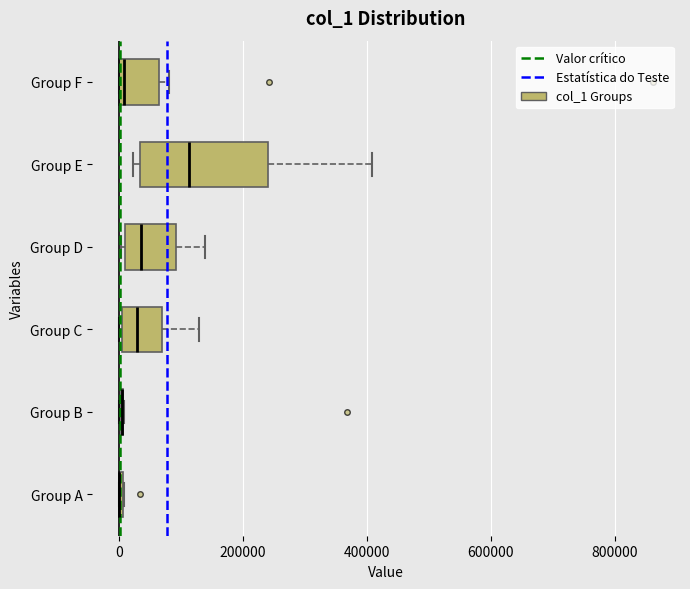

Where is the left edge of the box for Group E on the x-axis? The values are not printed on the chart, so give them approximately, as read against the axis.

40000